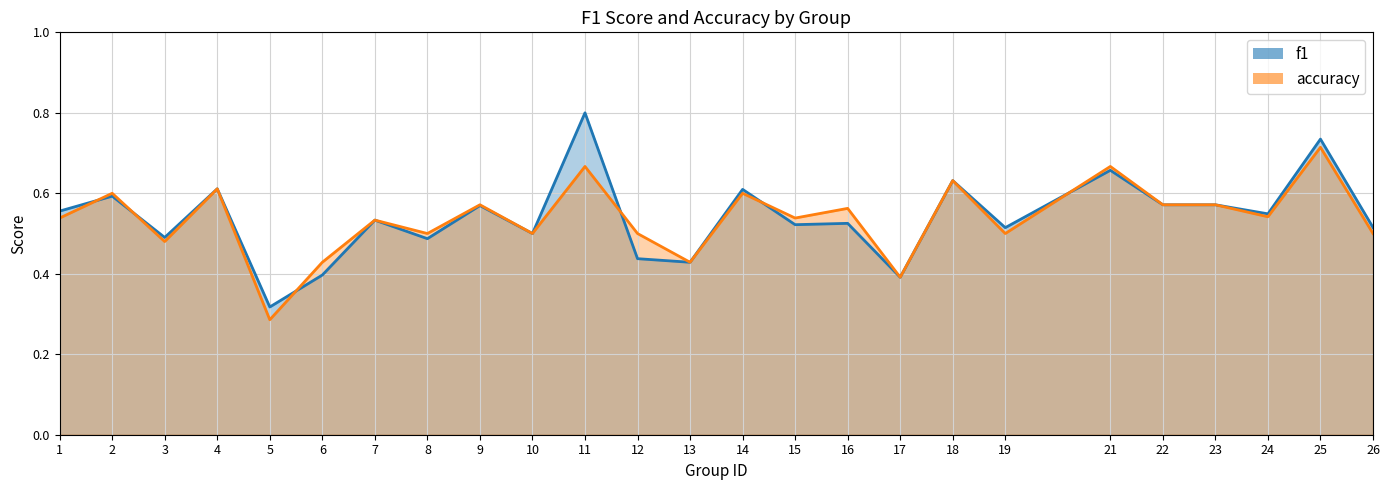

In f1, how many points are lower than both neighbors (excluding endpoints)?

9